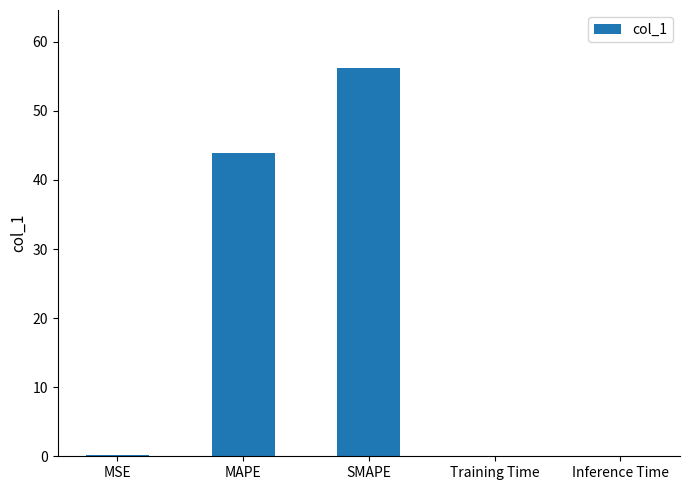

True or false: the data shows 17.6 at SMAPE.

False